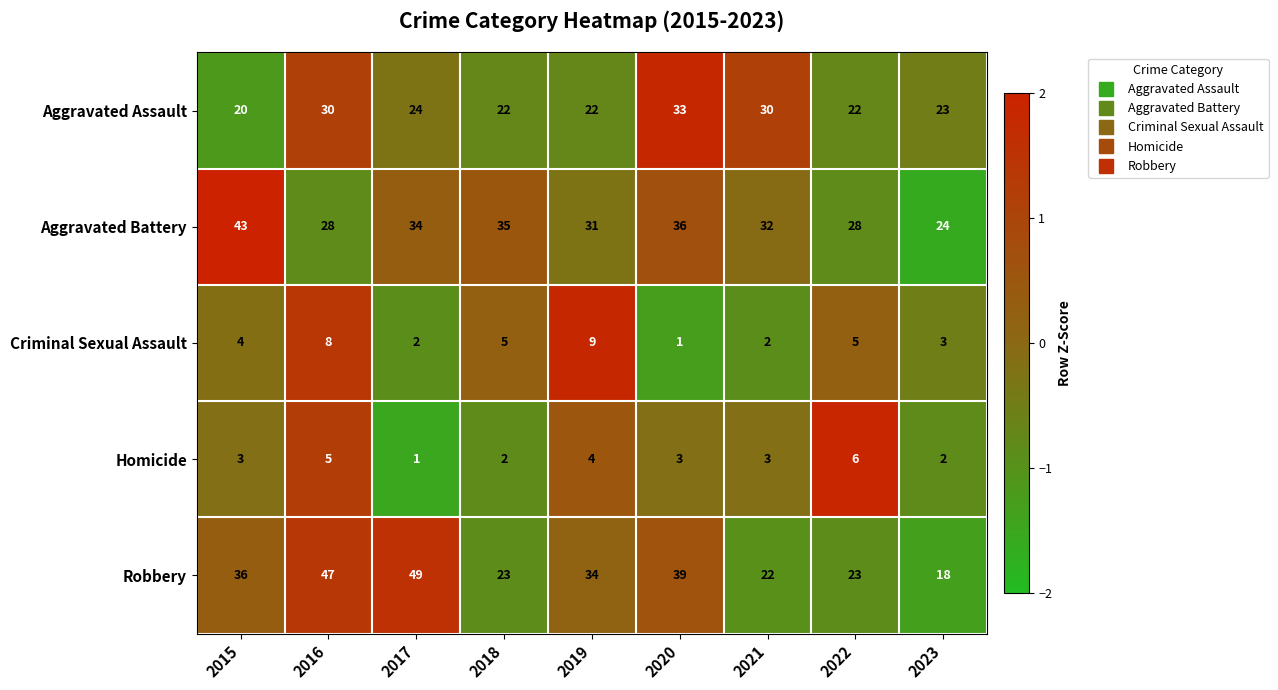

Is it true that Aggravated Assault equals 22 at 2018?

True